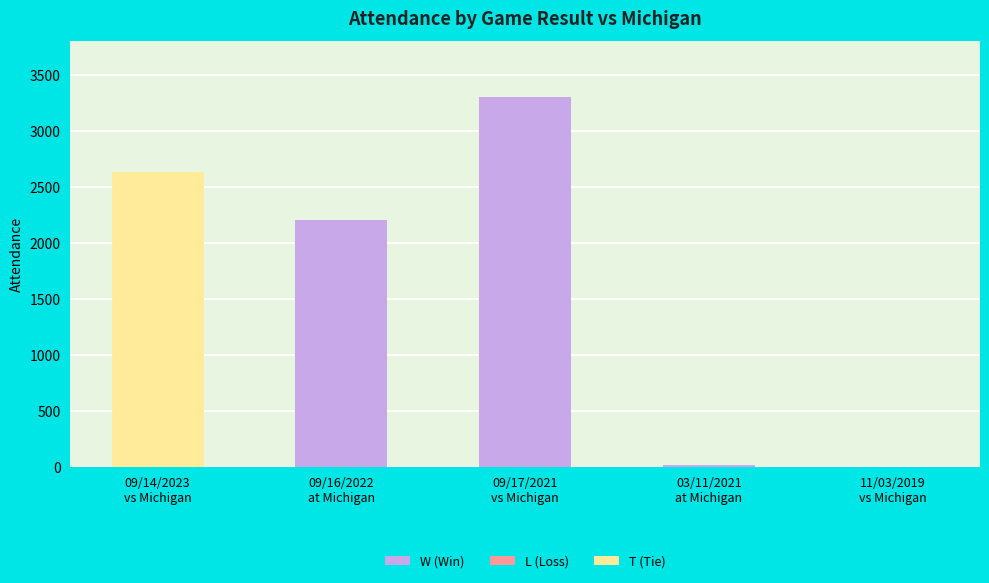

What is the total value across all series at 09/14/2023
vs Michigan?

2637